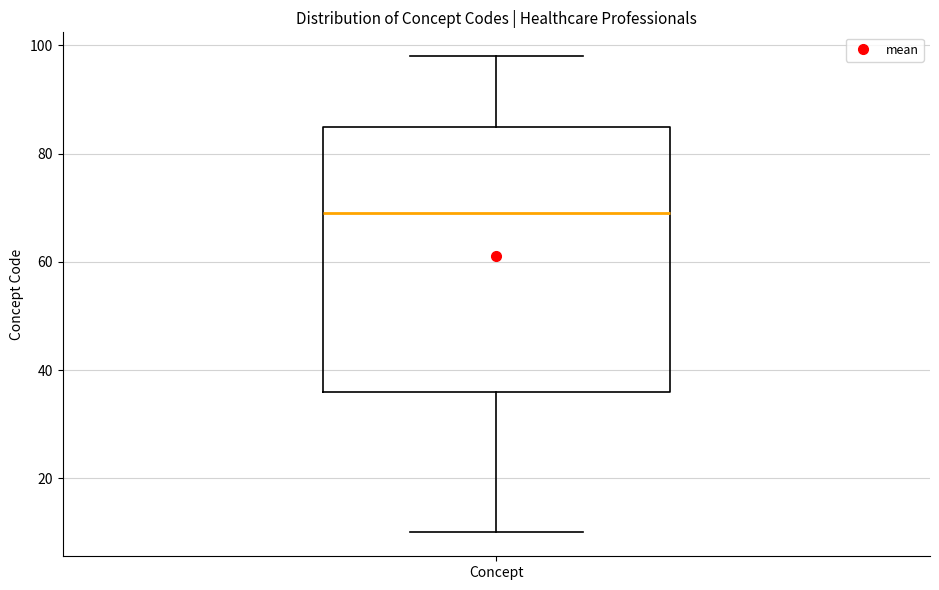

Where does the lower whisker of the box for Concept end on the y-axis? The values are not printed on the chart, so give them approximately, as read against the axis.

10